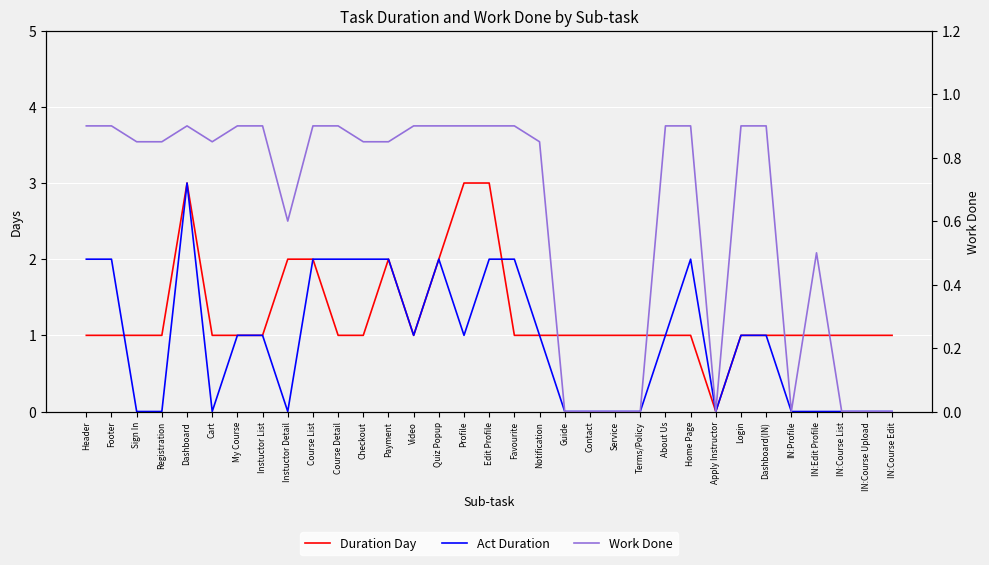

Which category has the highest value in the Act Duration series?

Dashboard